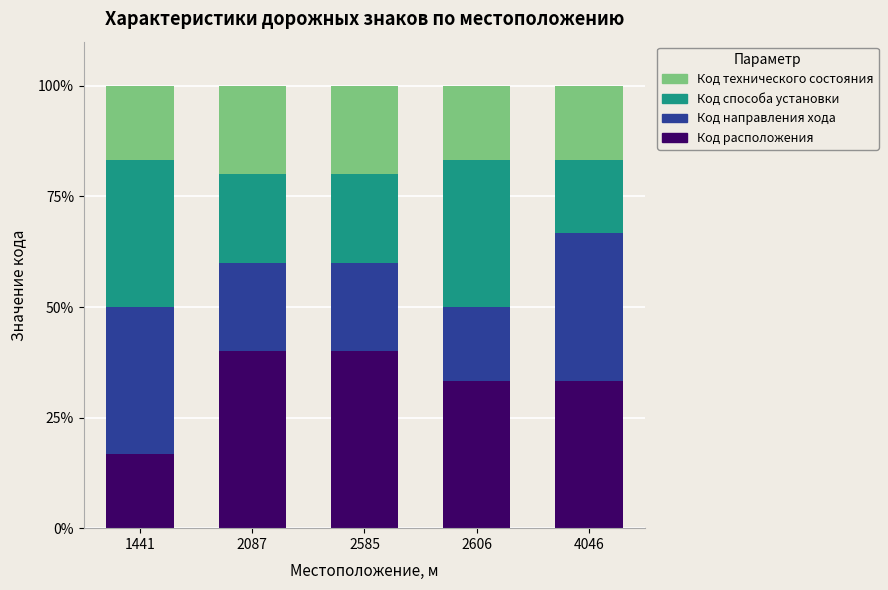

What is the difference between the second highest and second lowest values in the Код расположения series?

6.7